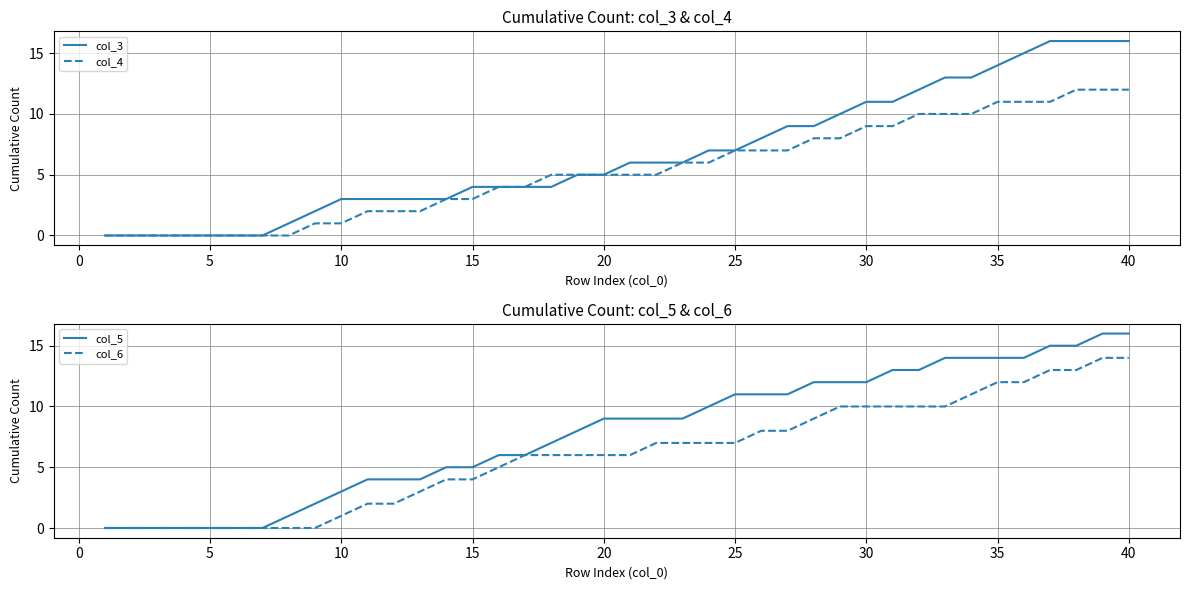

Is it true that col_6 equals 5 at 5?

False